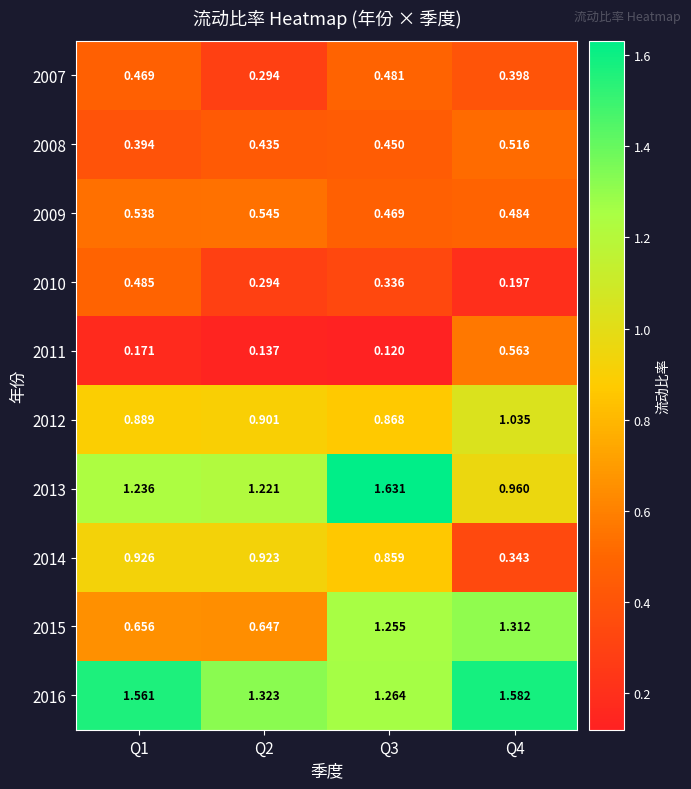

Reading left to right, what are all the values shown in this chart?

2007: Q1=0.5	Q2=0.3	Q3=0.5	Q4=0.4
2008: Q1=0.4	Q2=0.4	Q3=0.5	Q4=0.5
2009: Q1=0.5	Q2=0.5	Q3=0.5	Q4=0.5
2010: Q1=0.5	Q2=0.3	Q3=0.3	Q4=0.2
2011: Q1=0.2	Q2=0.1	Q3=0.1	Q4=0.6
2012: Q1=0.9	Q2=0.9	Q3=0.9	Q4=1.0
2013: Q1=1.2	Q2=1.2	Q3=1.6	Q4=1.0
2014: Q1=0.9	Q2=0.9	Q3=0.9	Q4=0.3
2015: Q1=0.7	Q2=0.6	Q3=1.3	Q4=1.3
2016: Q1=1.6	Q2=1.3	Q3=1.3	Q4=1.6